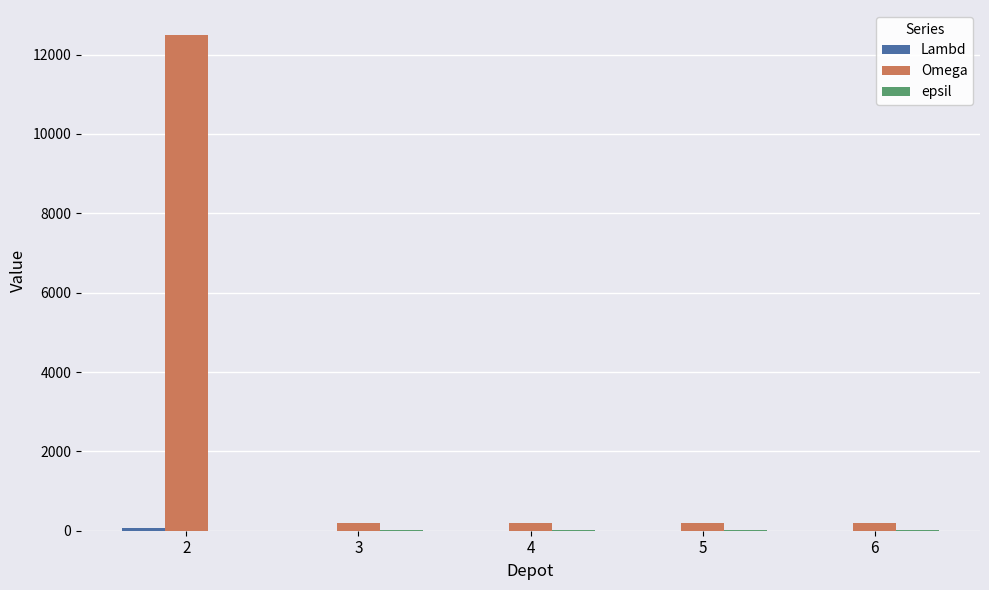

Which series has the largest total across all categories?

Omega